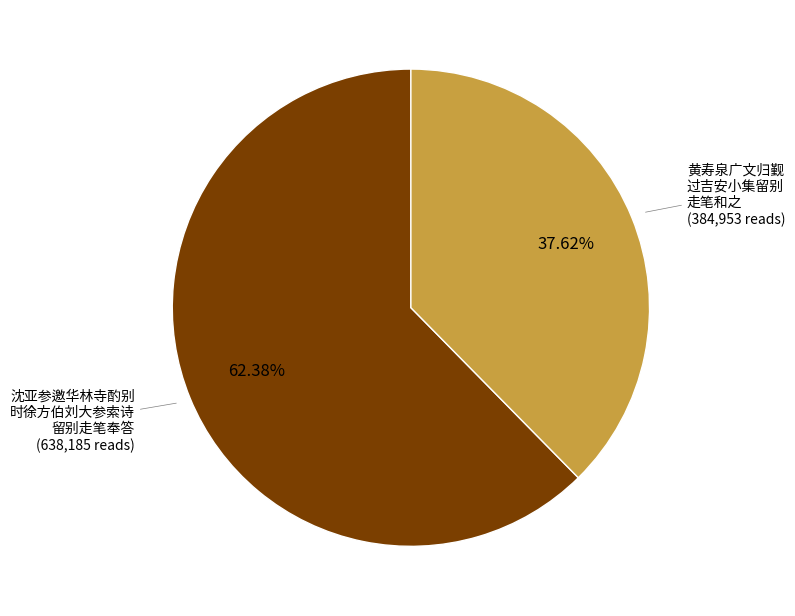

To the nearest percent, what is the average slice percentage?

50%